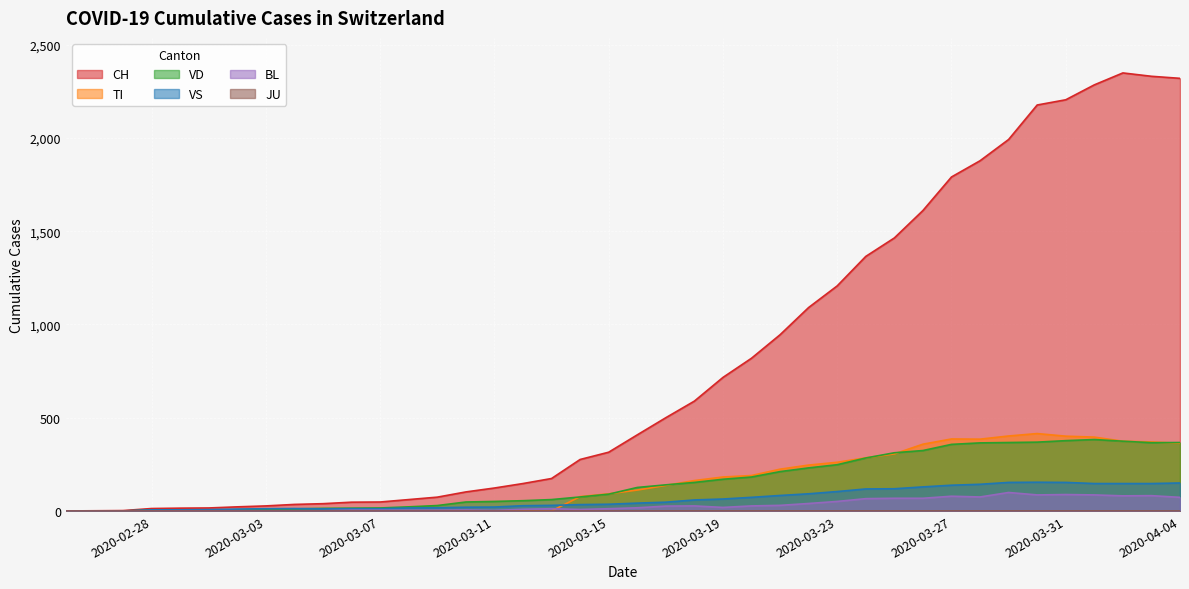

How many lines are shown in the chart?

6